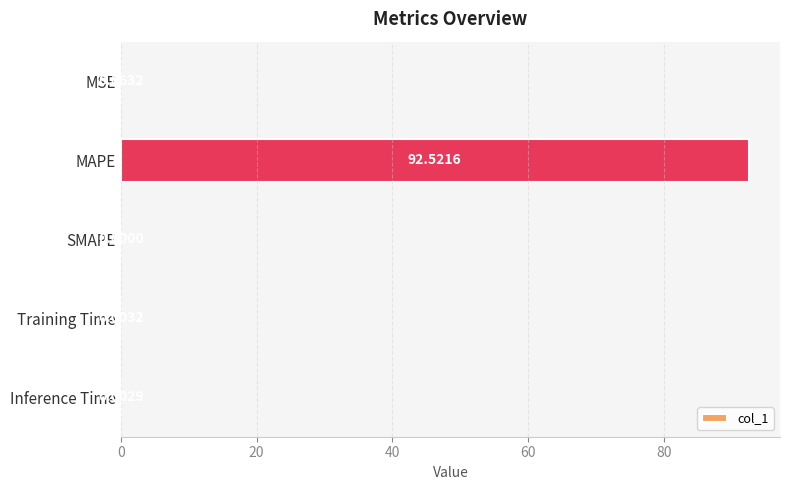

Count the number of data series in this chart.

1